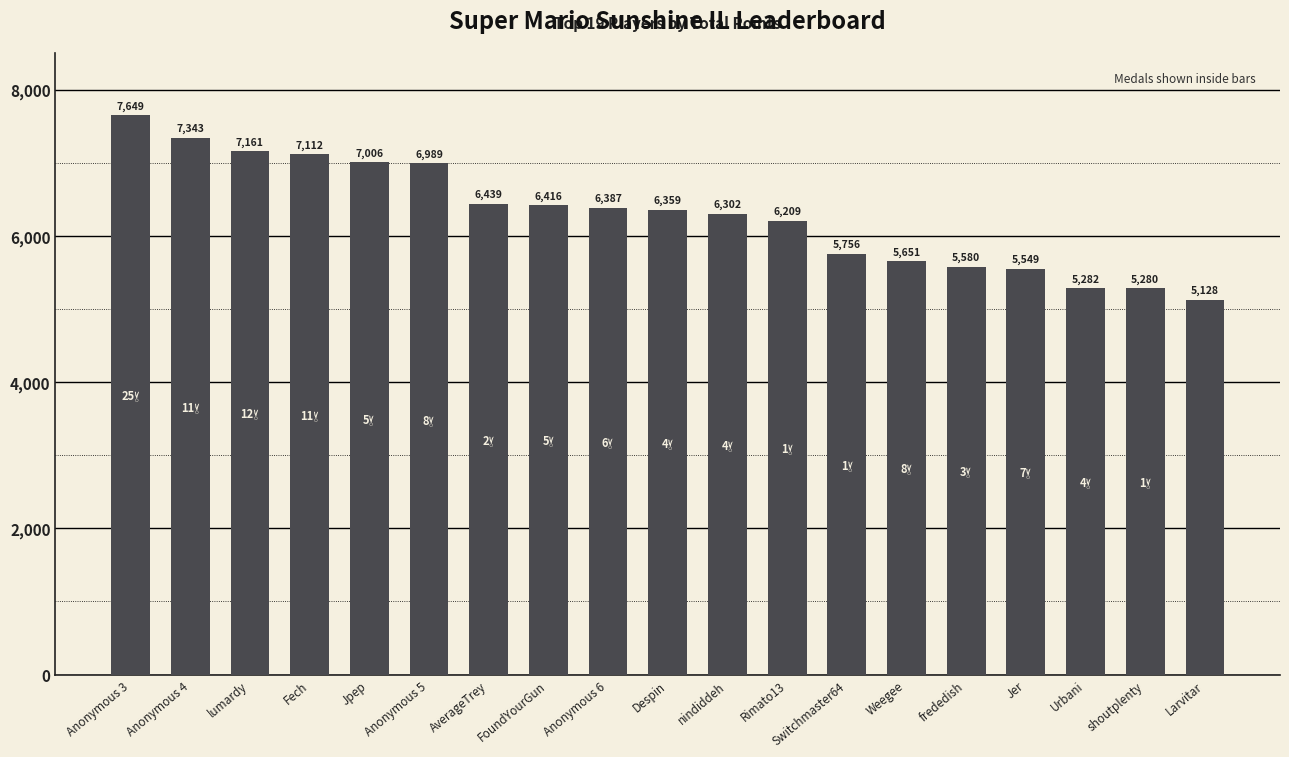

How many values are below 6359?

9